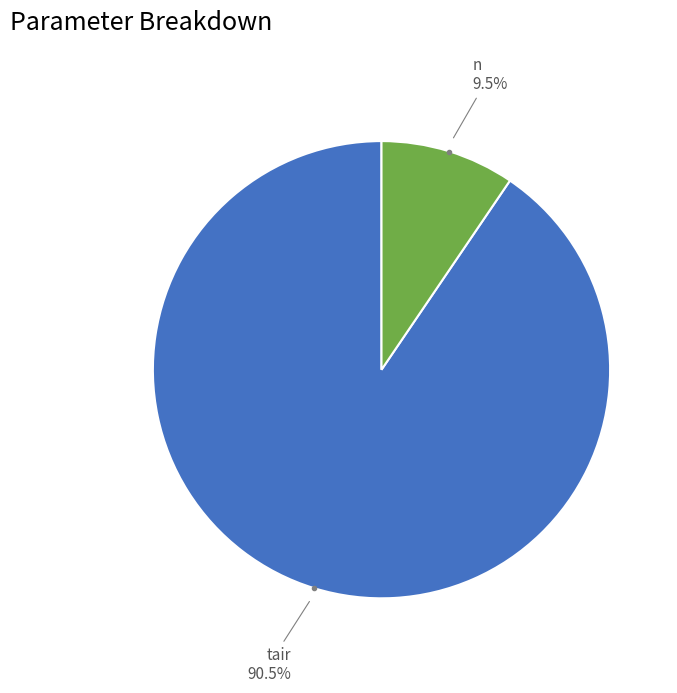

Is there any slice that represents more than half of the pie?

Yes